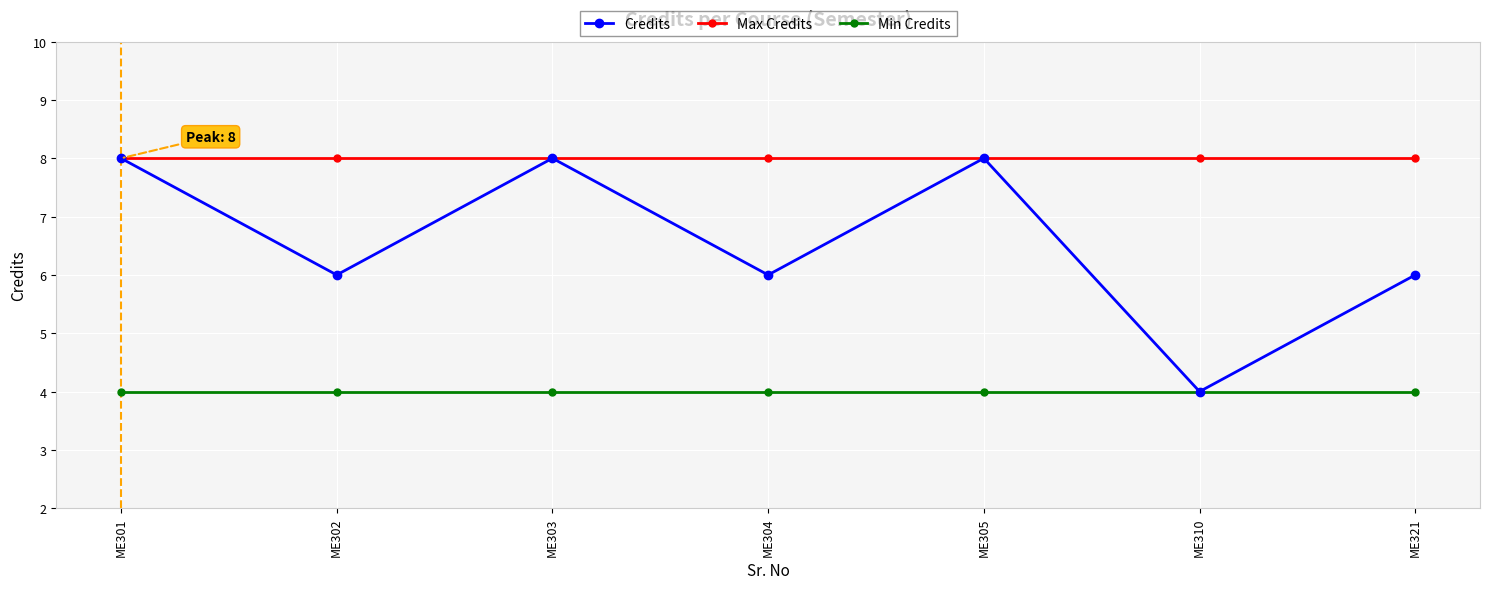

What is the average value of the Credits series?

7